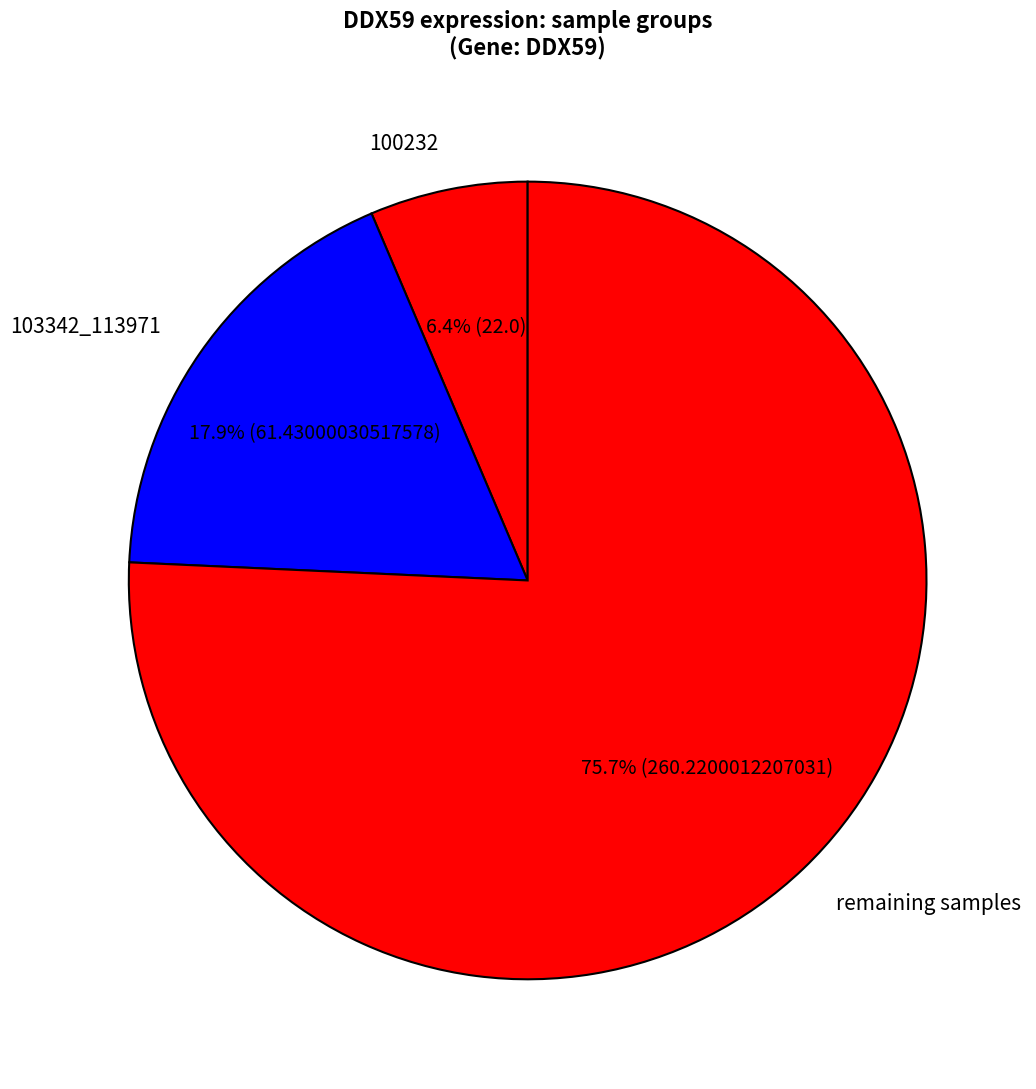

What portion of the pie excludes 100232?

93.6%